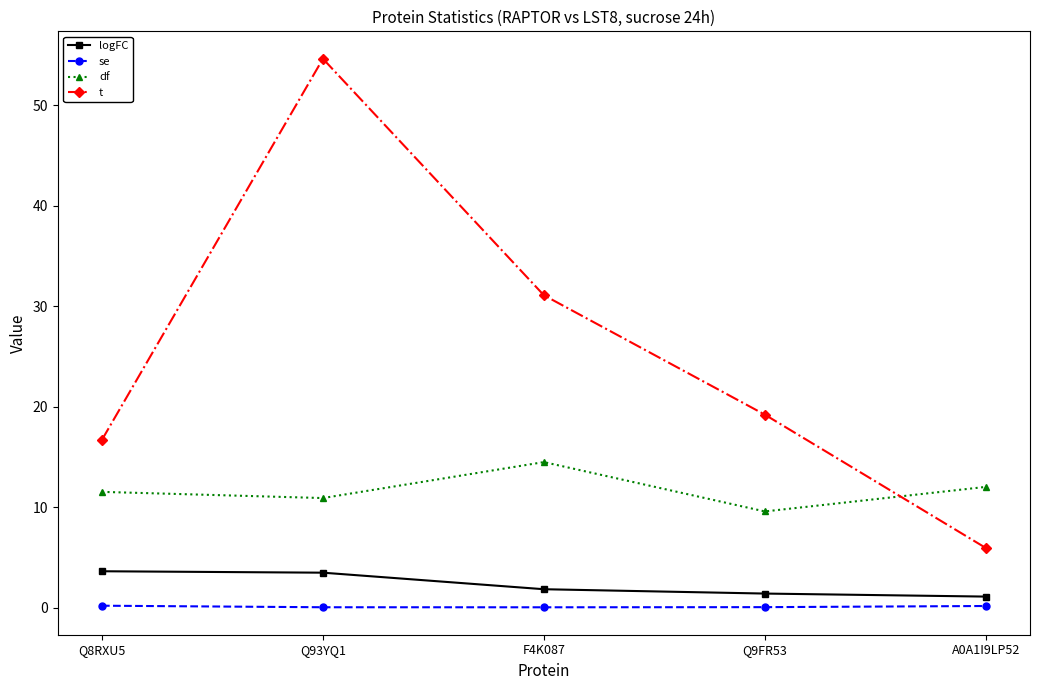

True or false: t and logFC intersect in this chart.

False